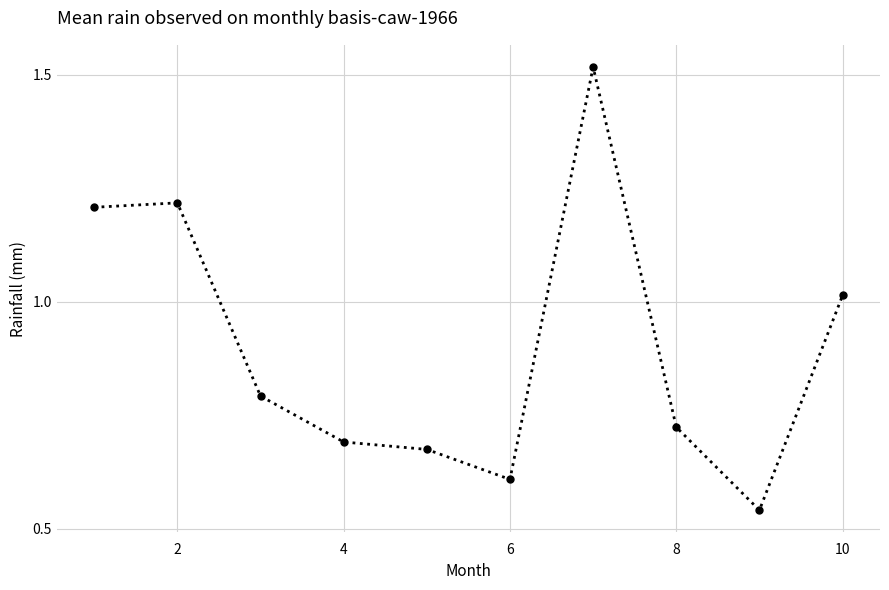

True or false: there are more than 0 points higher than both neighbors.

True